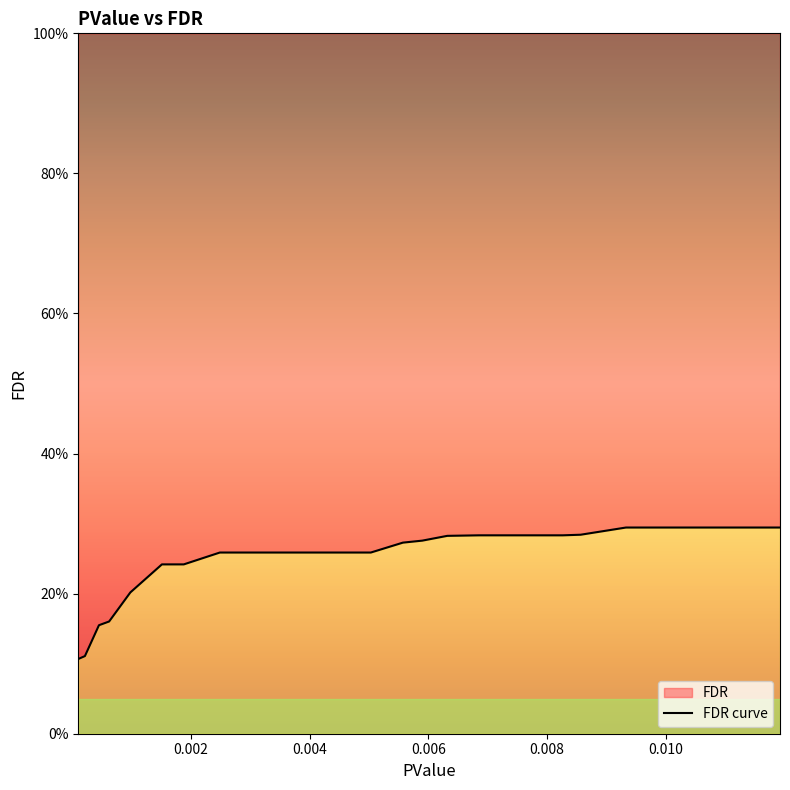

How many lines are shown in the chart?

1